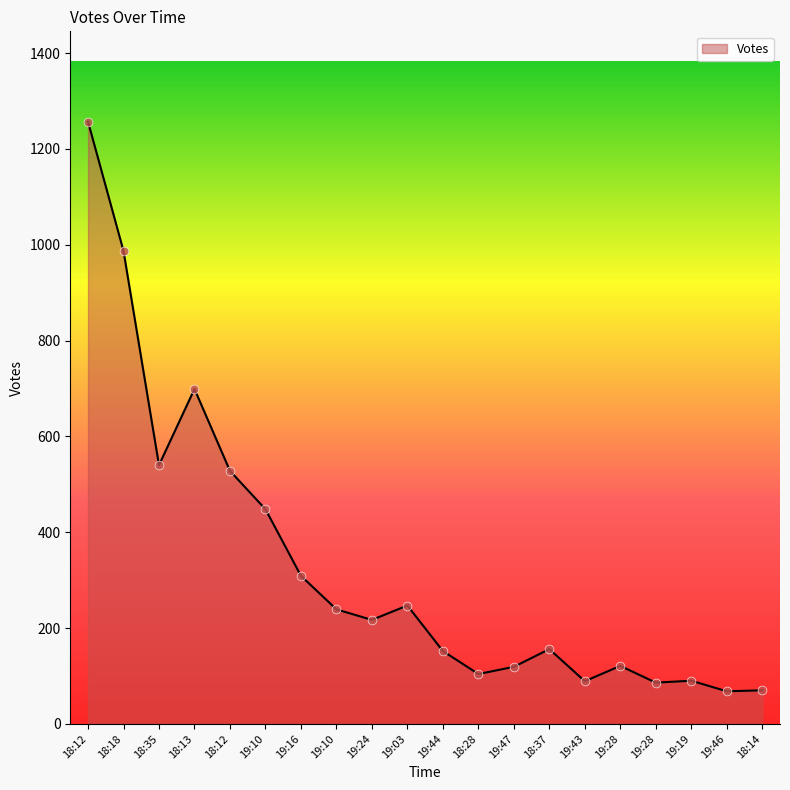

Between 18:35 and 18:28, which is larger?

18:35